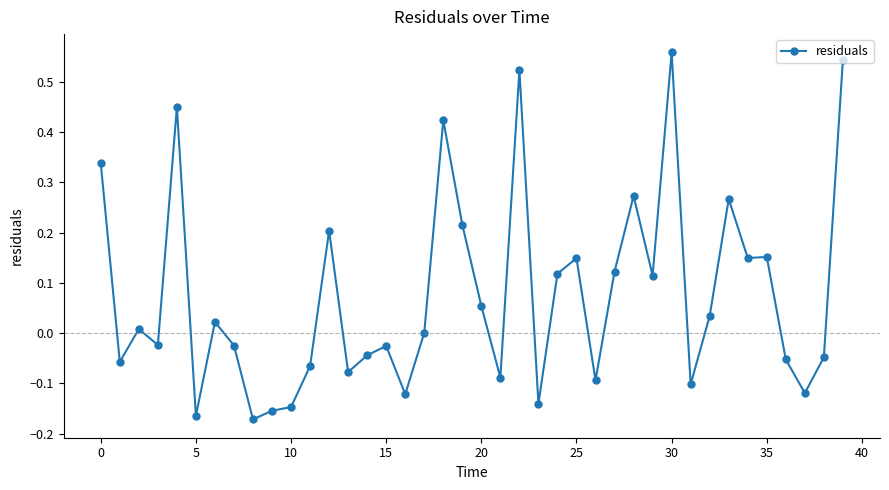

Count the number of data series in this chart.

1